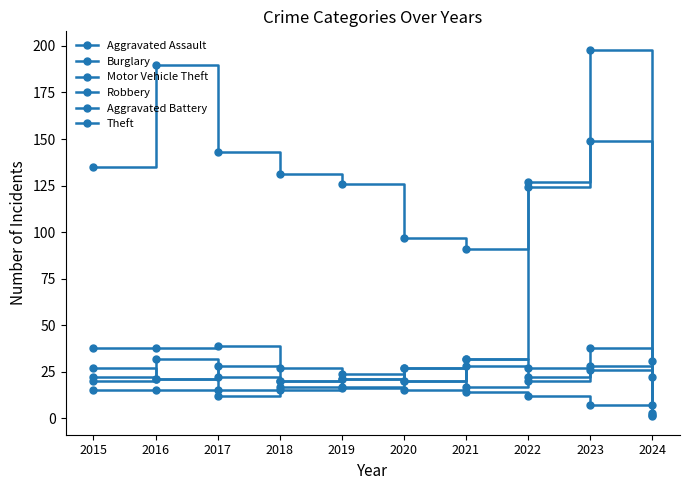

What is the difference between the highest and lowest values at 2016?

175